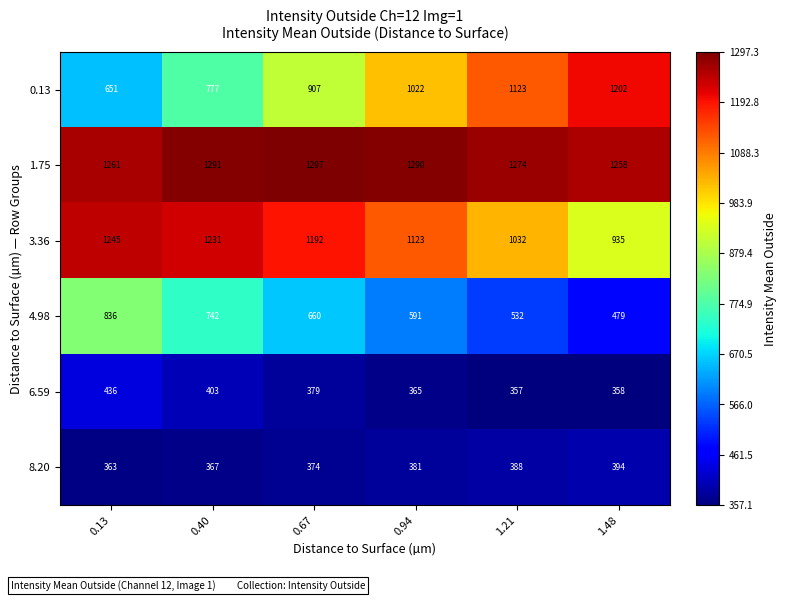

The value of 8.20 at 1.21 is 388. True or false?

True